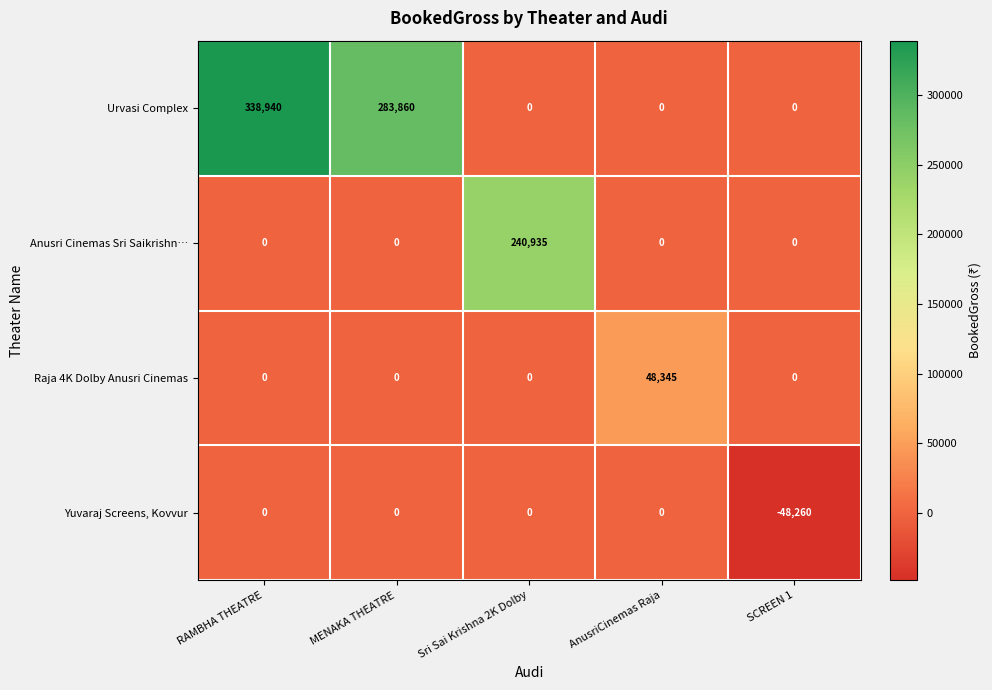

How many distinct data groups are displayed?

4